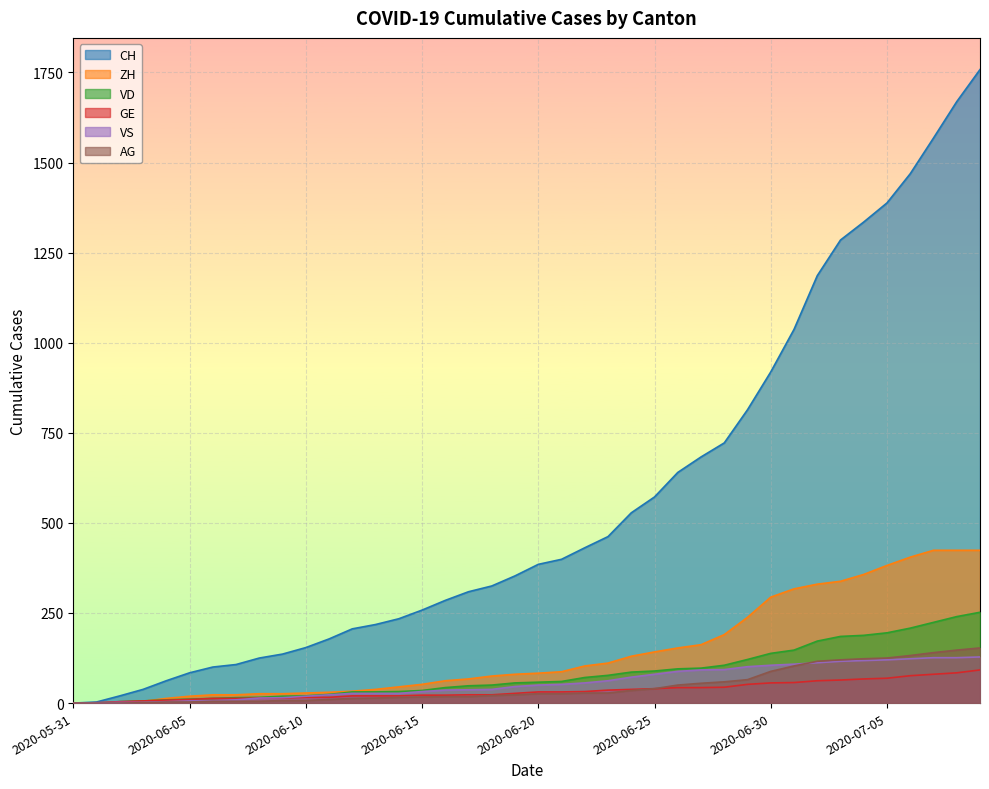

Rank the categories by GE value from highest to lowest.

2020-07-09, 2020-07-08, 2020-07-07, 2020-07-06, 2020-07-05, 2020-07-04, 2020-07-03, 2020-07-02, 2020-07-01, 2020-06-30, 2020-06-29, 2020-06-28, 2020-06-26, 2020-06-27, 2020-06-25, 2020-06-24, 2020-06-23, 2020-06-22, 2020-06-20, 2020-06-21, 2020-06-19, 2020-06-17, 2020-06-18, 2020-06-15, 2020-06-16, 2020-06-12, 2020-06-13, 2020-06-14, 2020-06-10, 2020-06-11, 2020-06-08, 2020-06-09, 2020-06-06, 2020-06-07, 2020-06-05, 2020-06-04, 2020-06-03, 2020-06-02, 2020-06-01, 2020-05-31